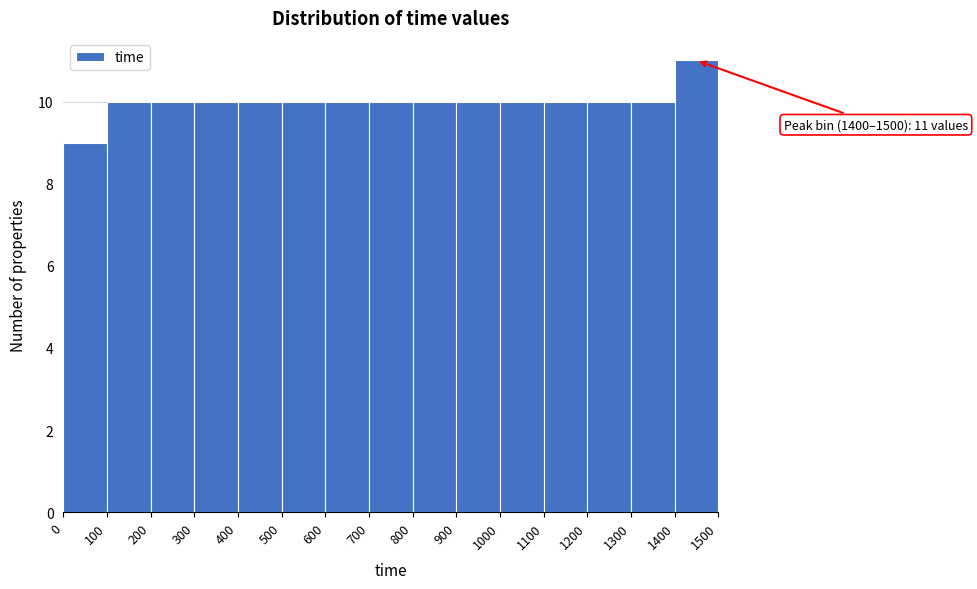

Which range on the x-axis has the tallest bar?

1400 to 1500